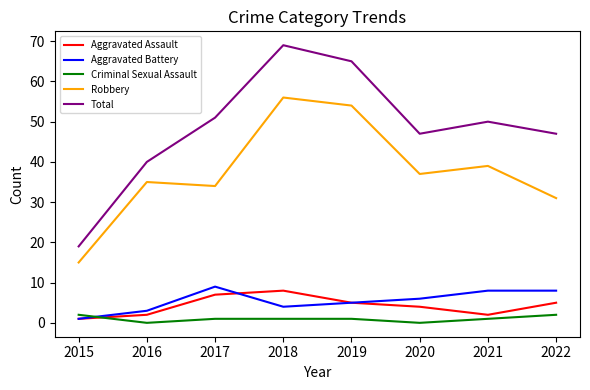

What is the difference between the Aggravated Assault values at 2018 and 2019?

3